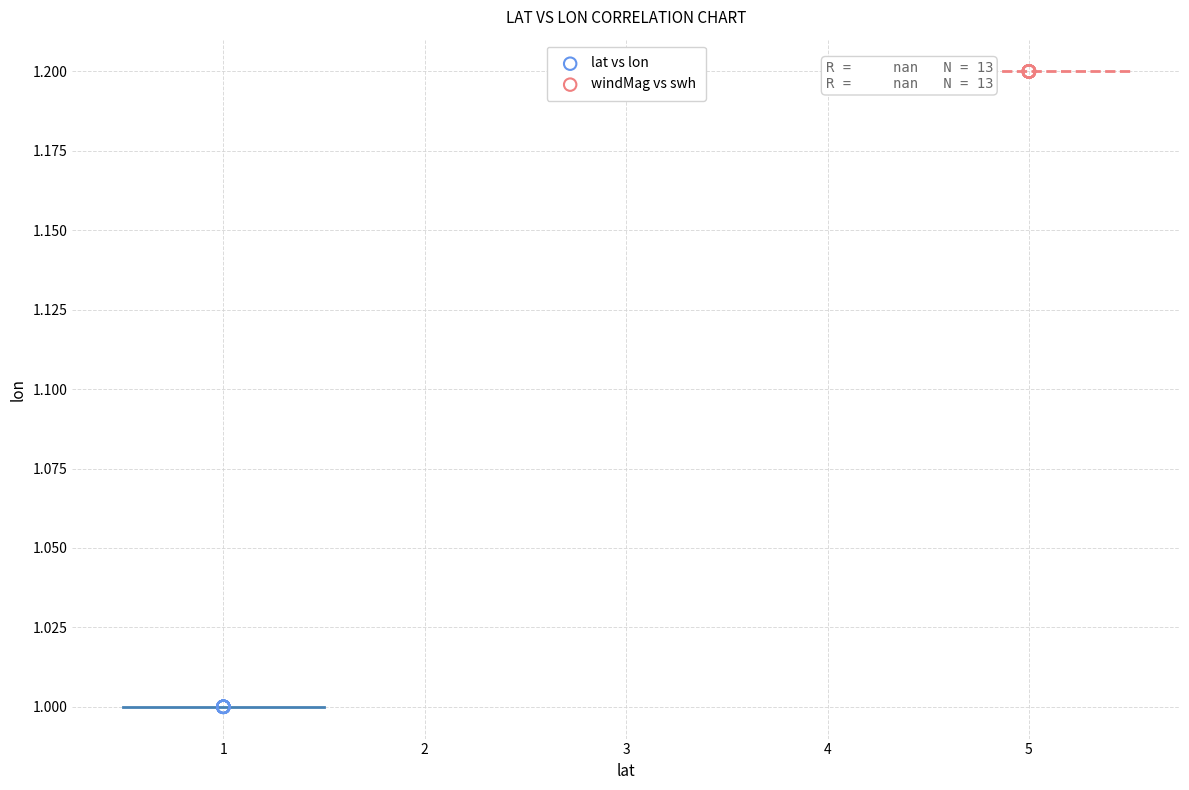

What are all the series names shown in the legend?

lat vs lon, windMag vs swh